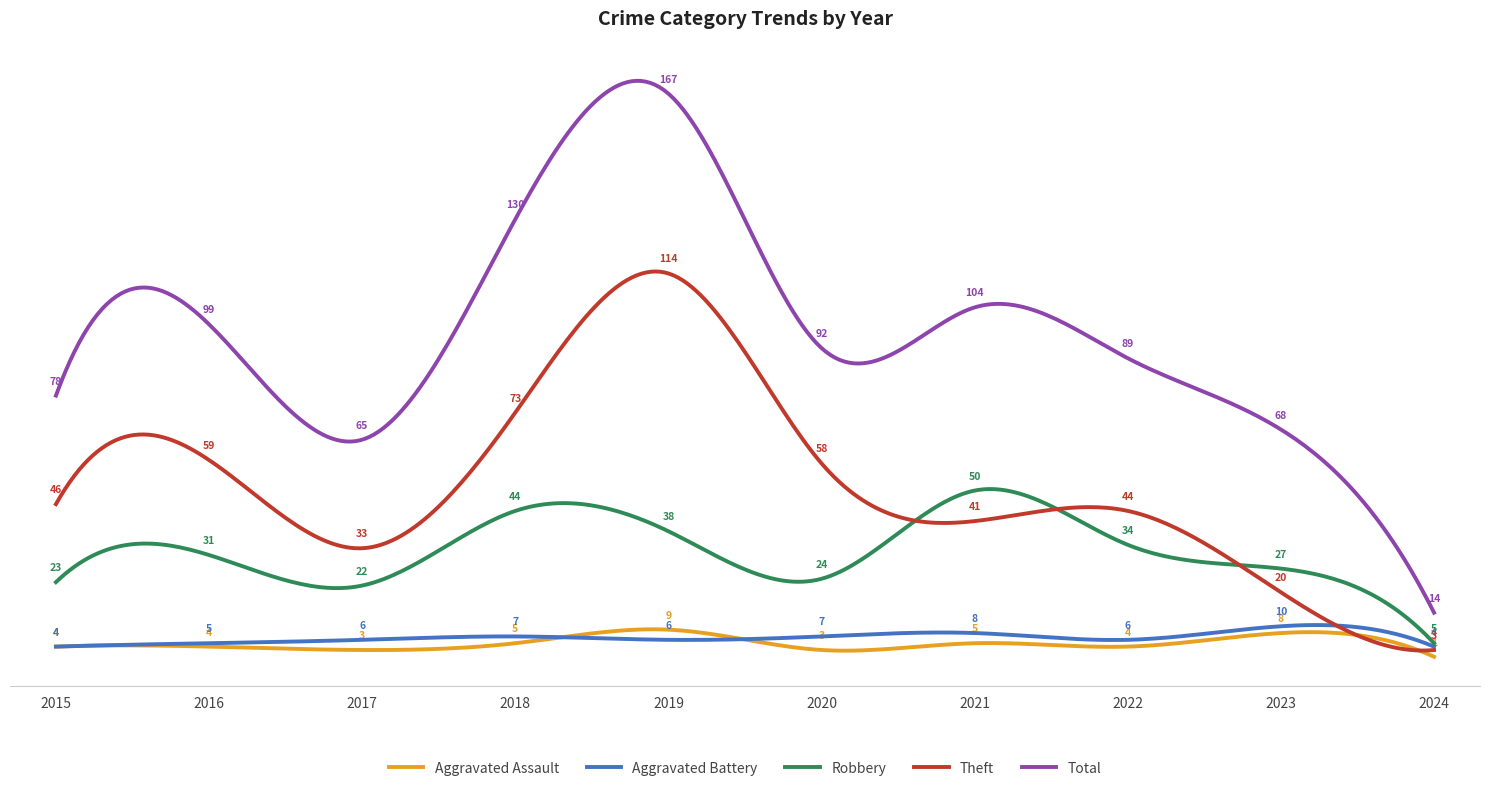

What are all the series names shown in the legend?

Aggravated Assault, Aggravated Battery, Robbery, Theft, Total